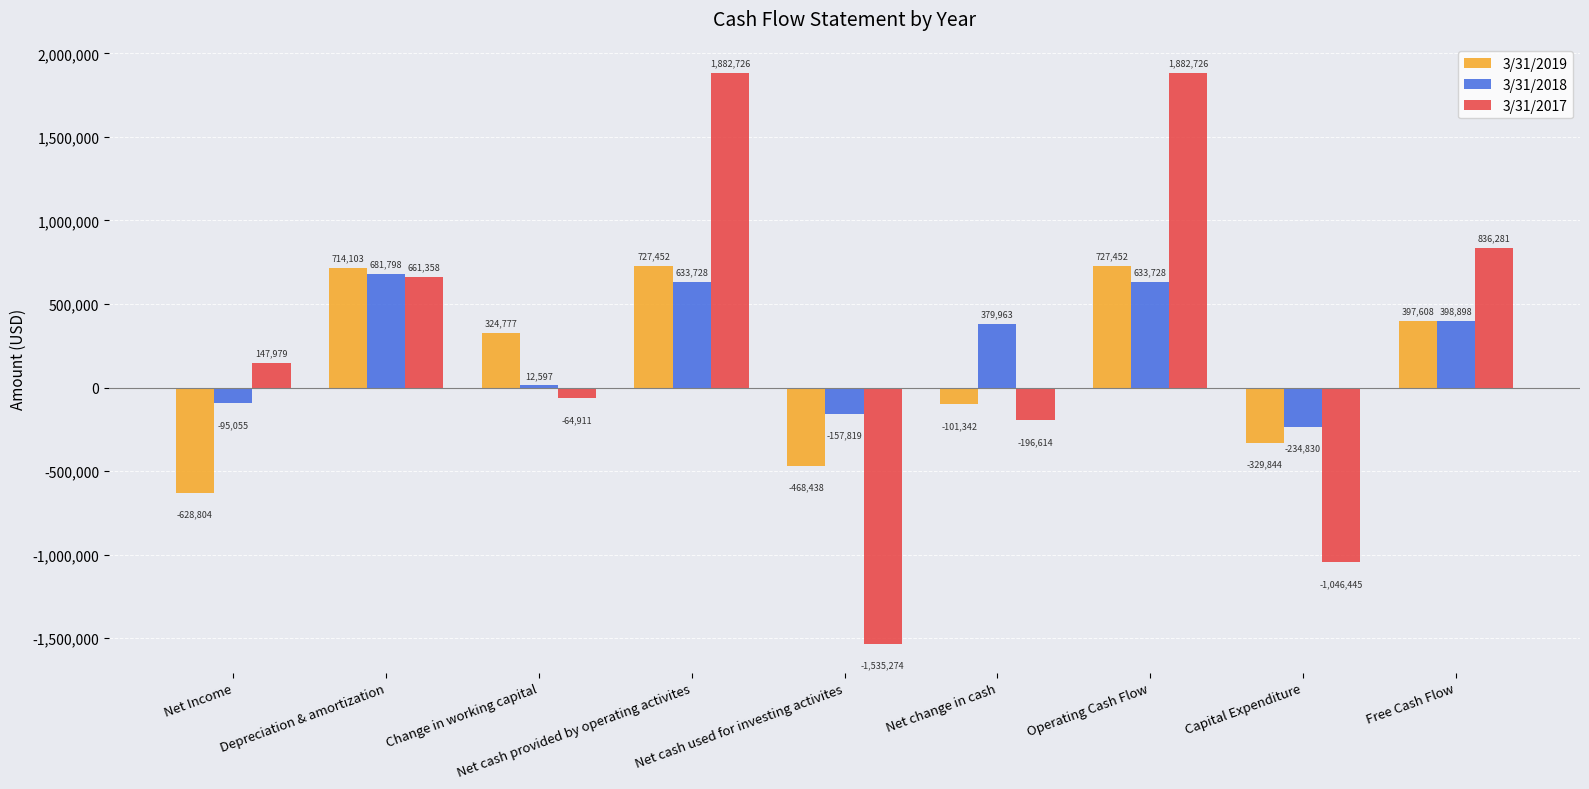

Rank the series by their maximum value, from highest to lowest.

3/31/2017, 3/31/2019, 3/31/2018